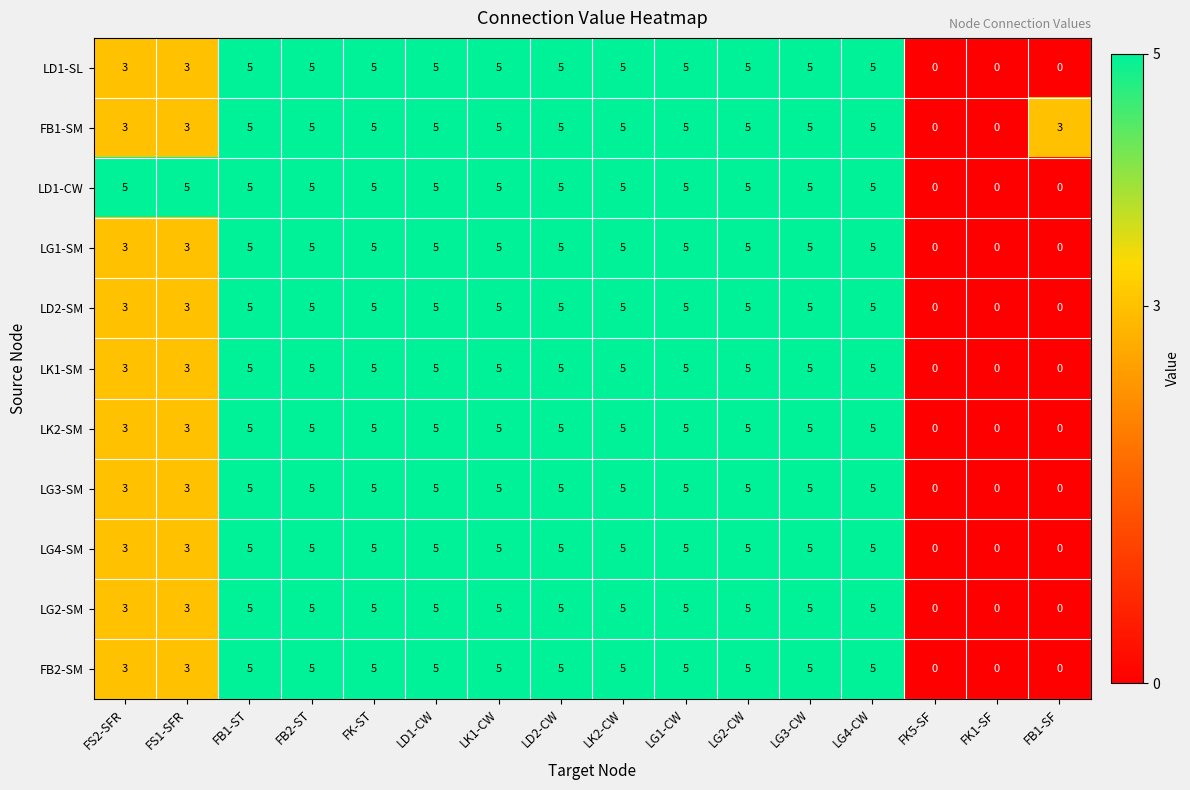

Which series has the largest total across all categories?

LD1-CW